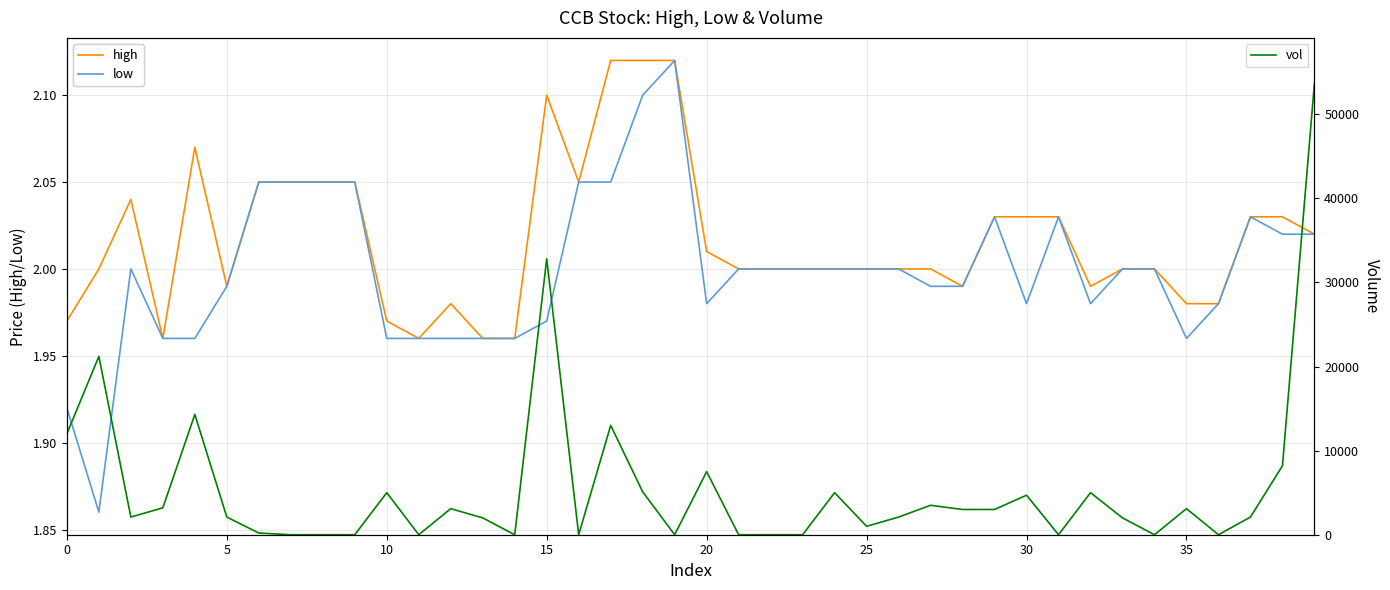

How many interior local peaks does the vol series have?

12